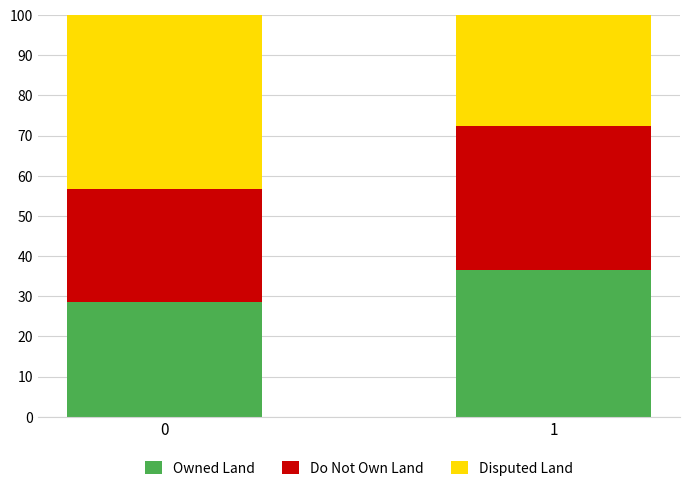

What is the sum of all Owned Land values?

65.1